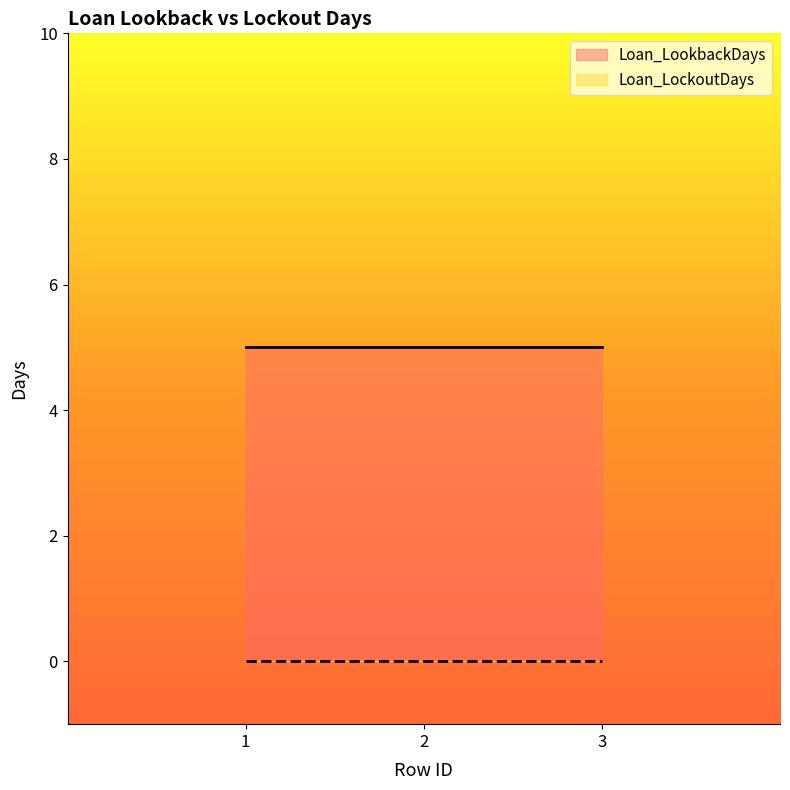

At how many categories does at least one series exceed 4?

3